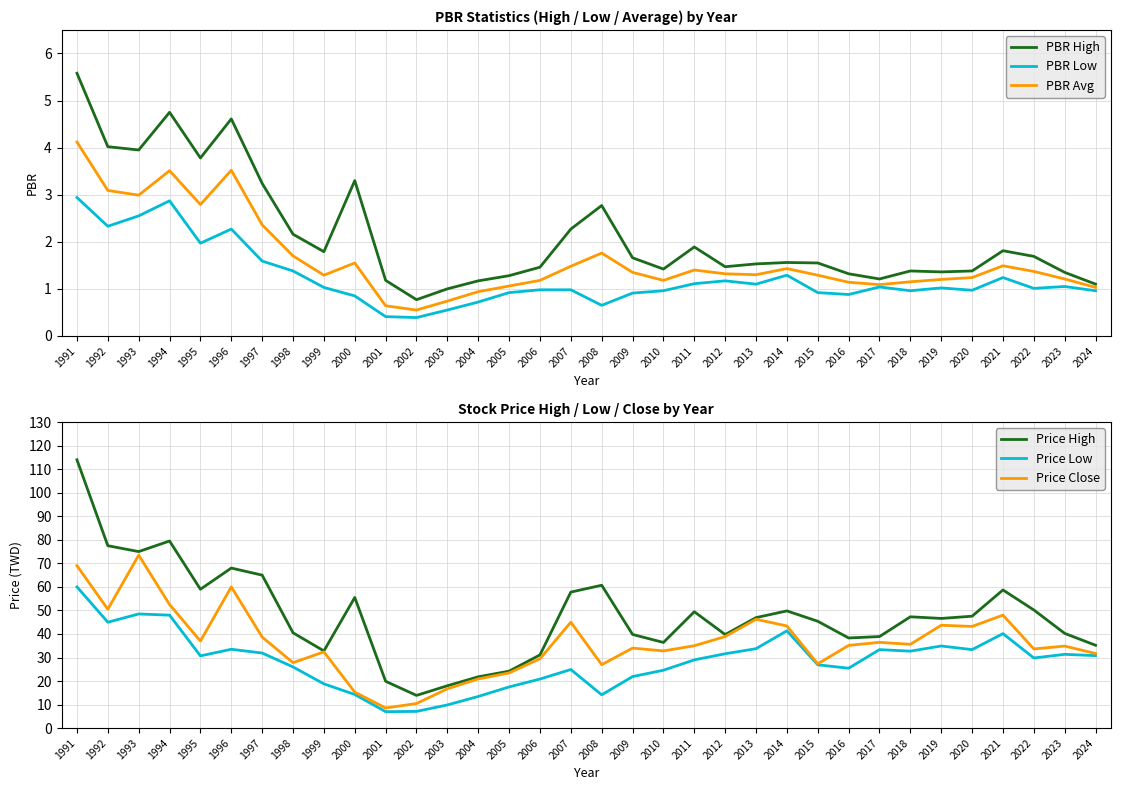

How many categories are shown in the chart?

34